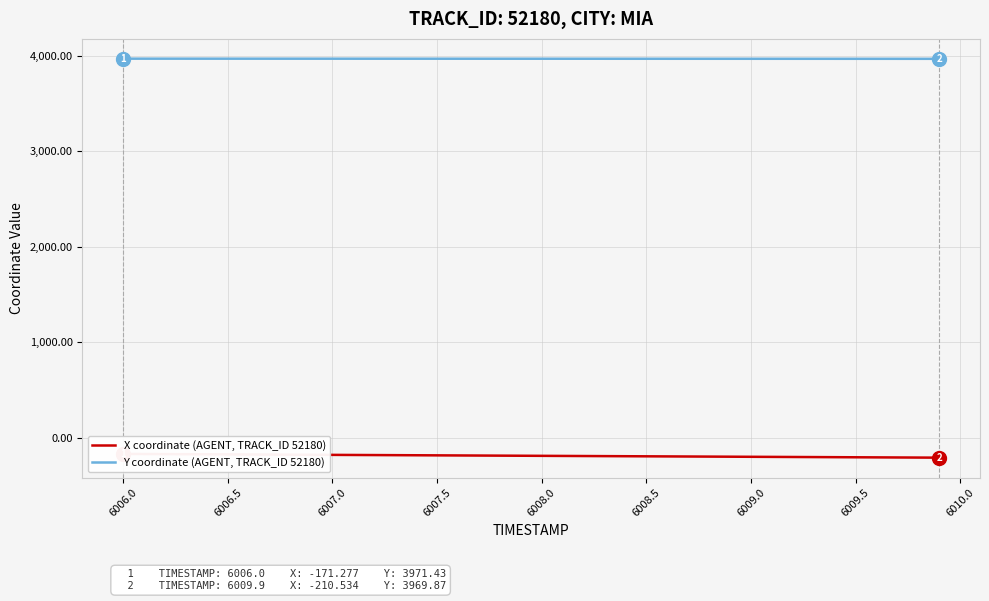

What is the minimum value for Y coordinate (AGENT, TRACK_ID 52180)?

3969.9